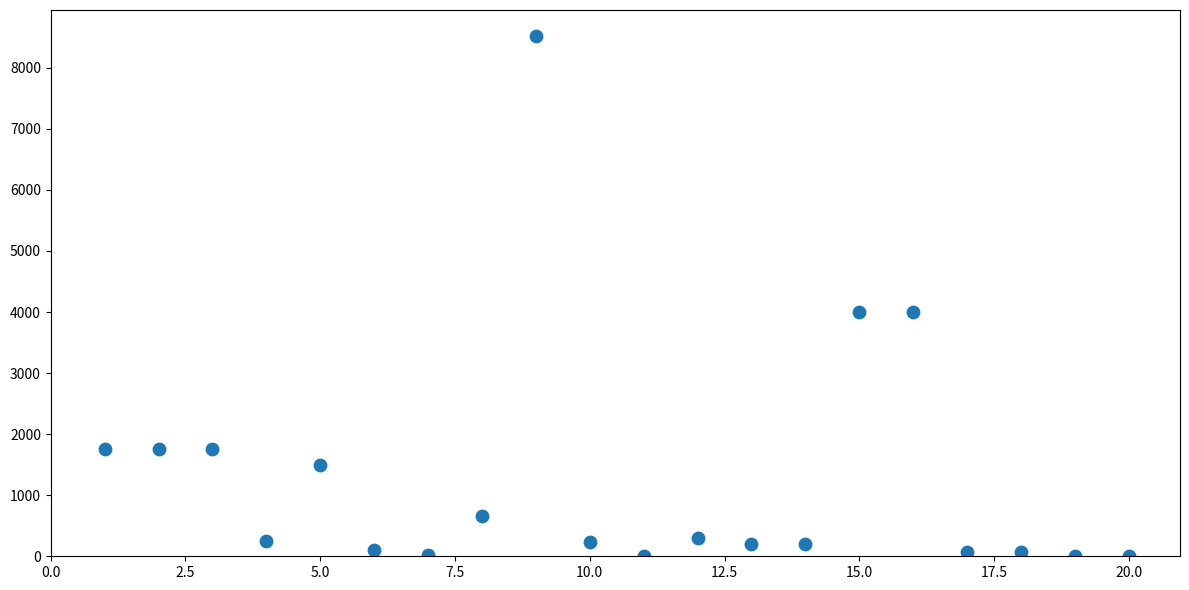

What is the range of X values (max minus min)?

19